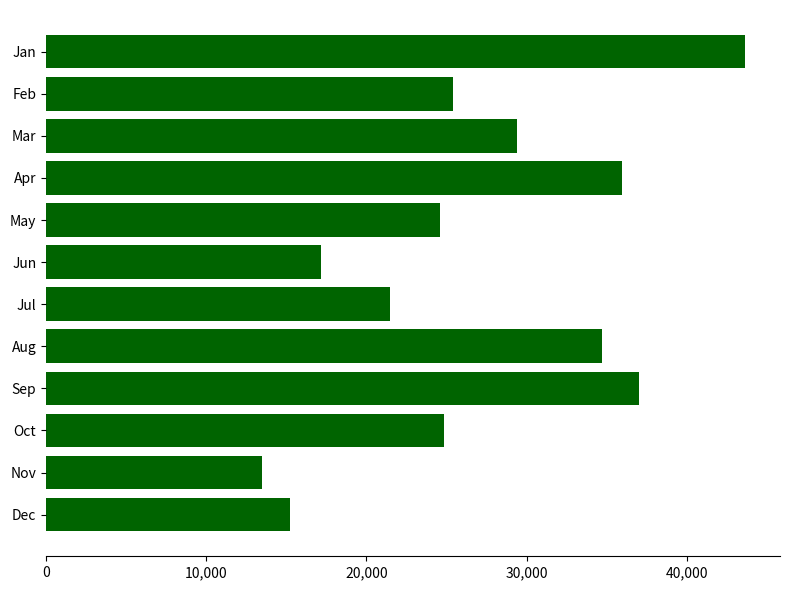

What is the value of the 5th bar from the top?

24588.1